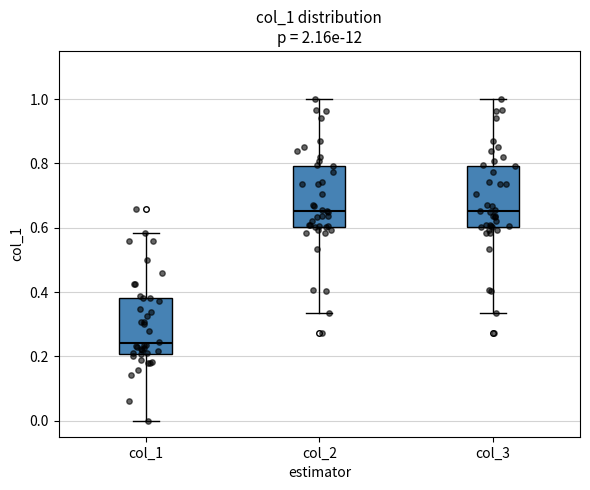

Which box's median line is the lowest?

col_1